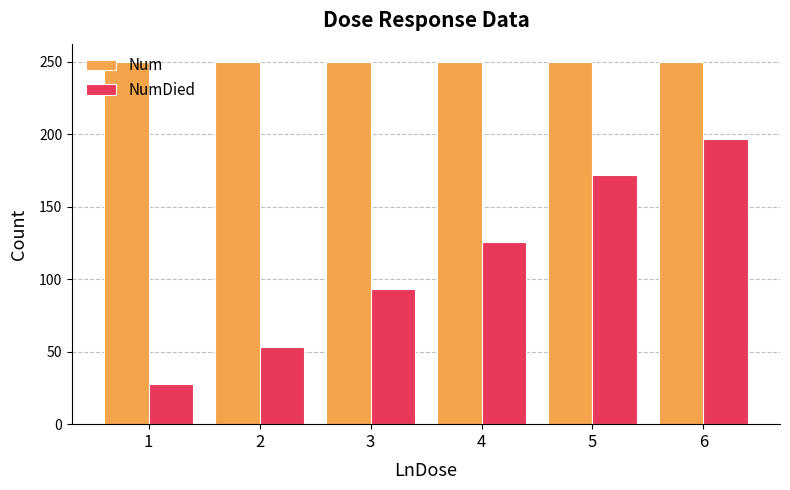

Reading left to right, transcribe all the data shown in this chart.

Num: 250	250	250	250	250	250
NumDied: 28	53	93	126	172	197